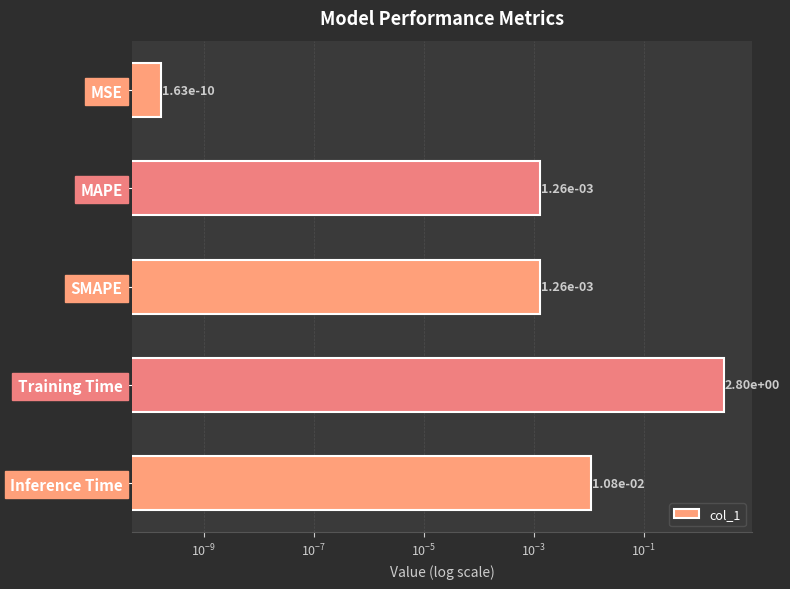

What is the average value?

0.6